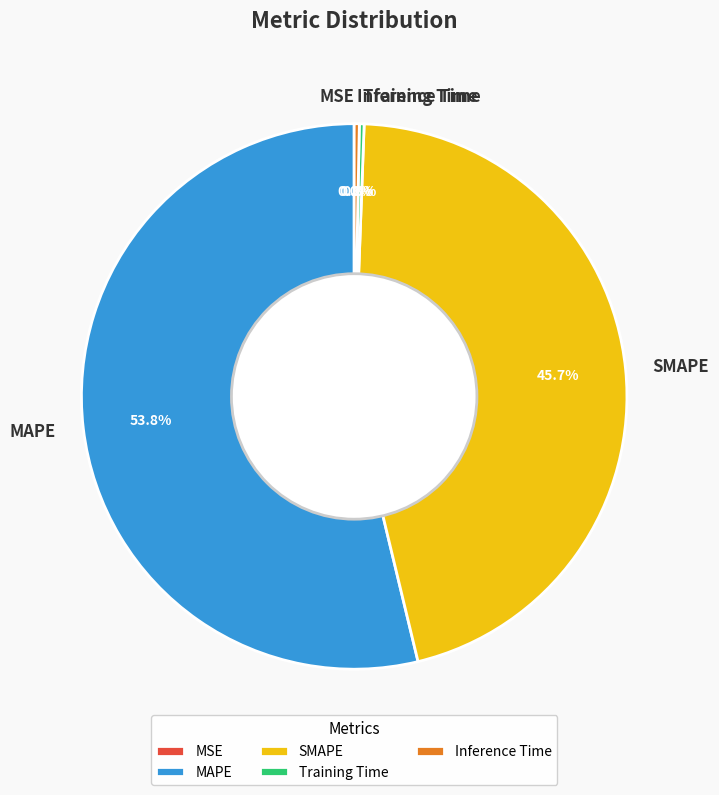

Between SMAPE and MAPE, which is larger?

MAPE